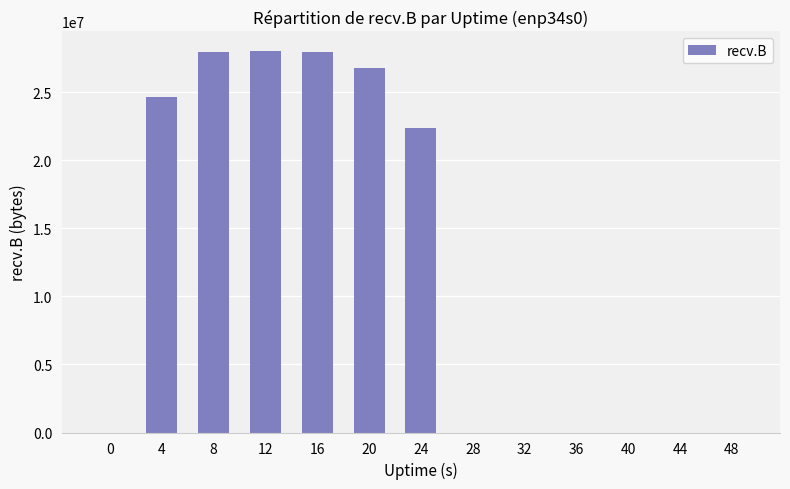

What is the change in value from 12 to 28?

-28083719